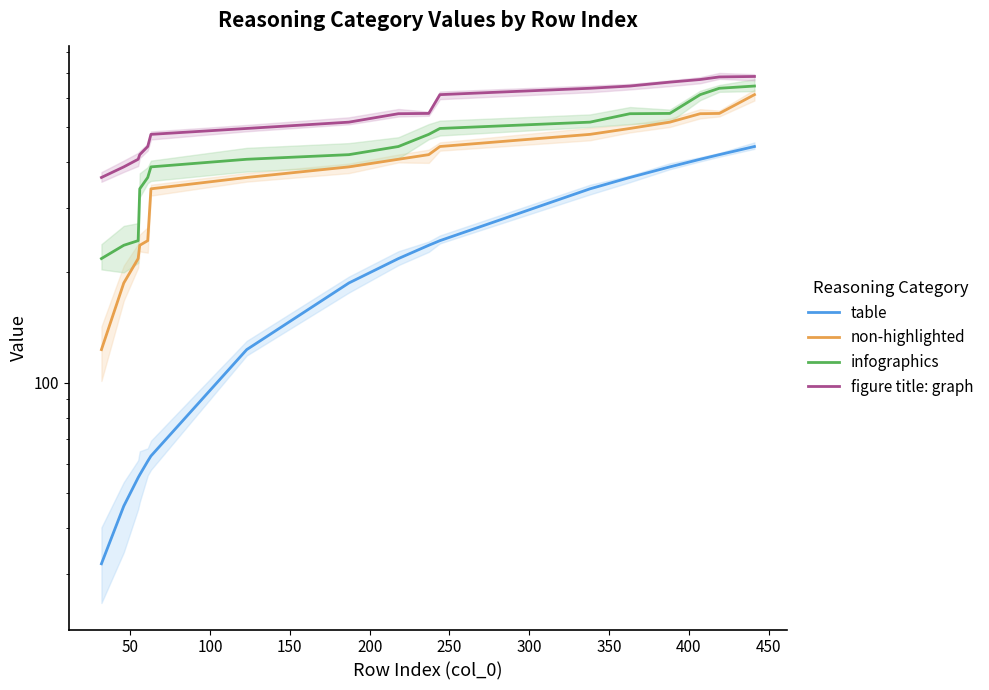

List the series in order of their peak value, highest first.

figure title: graph, infographics, non-highlighted, table